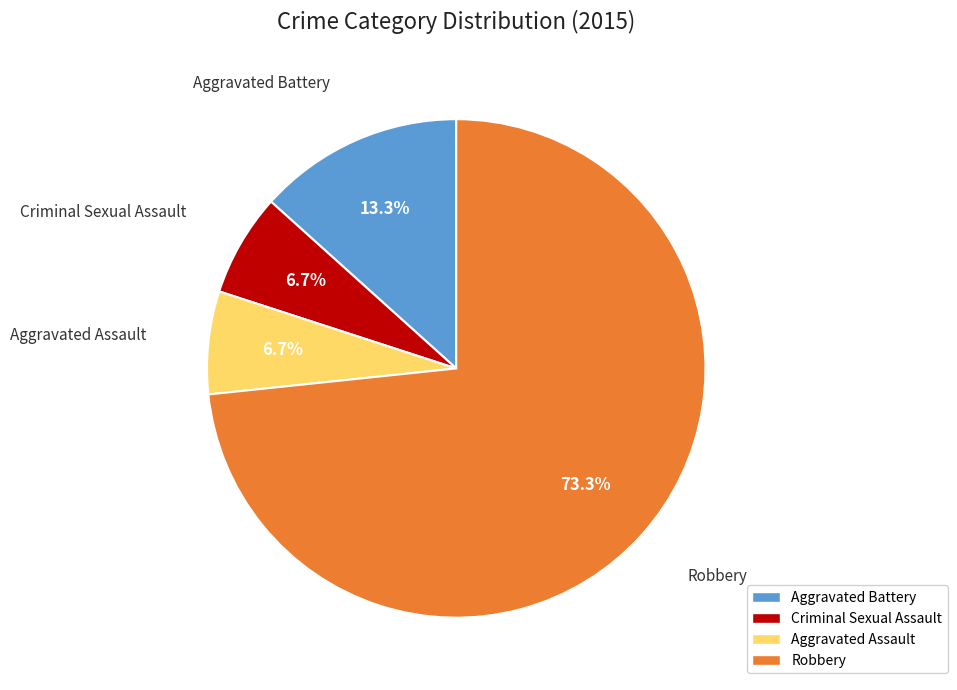

To the nearest percent, what percentage of the pie is Aggravated Battery?

13%